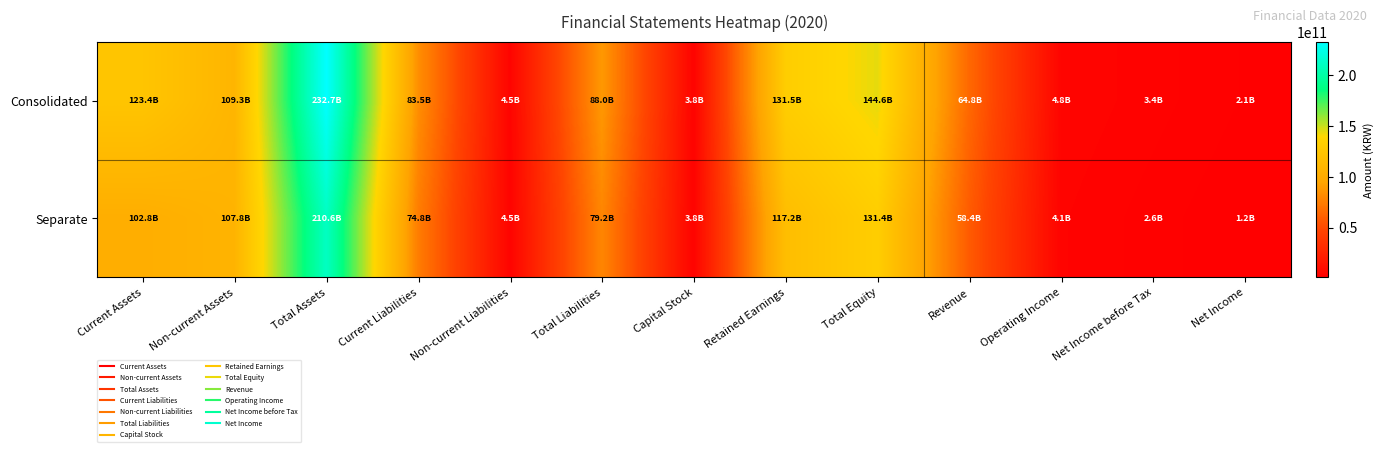

What is the difference between the highest and lowest values at Net Income before Tax?

853083022